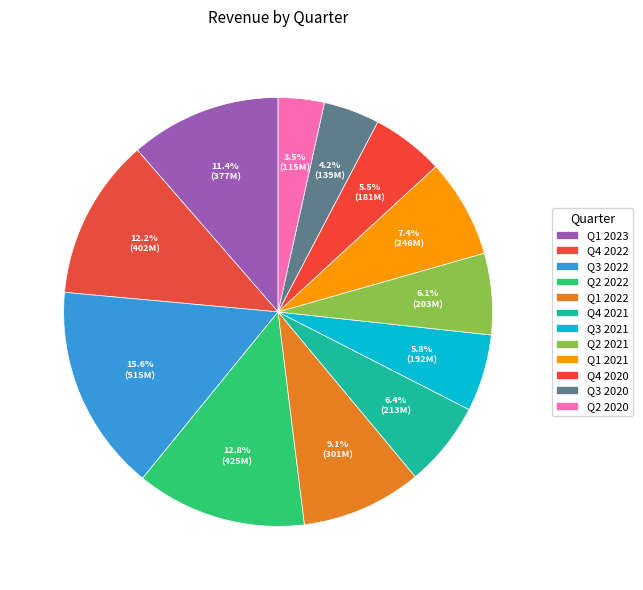

To the nearest percent, what portion does Q1 2022 represent?

9%